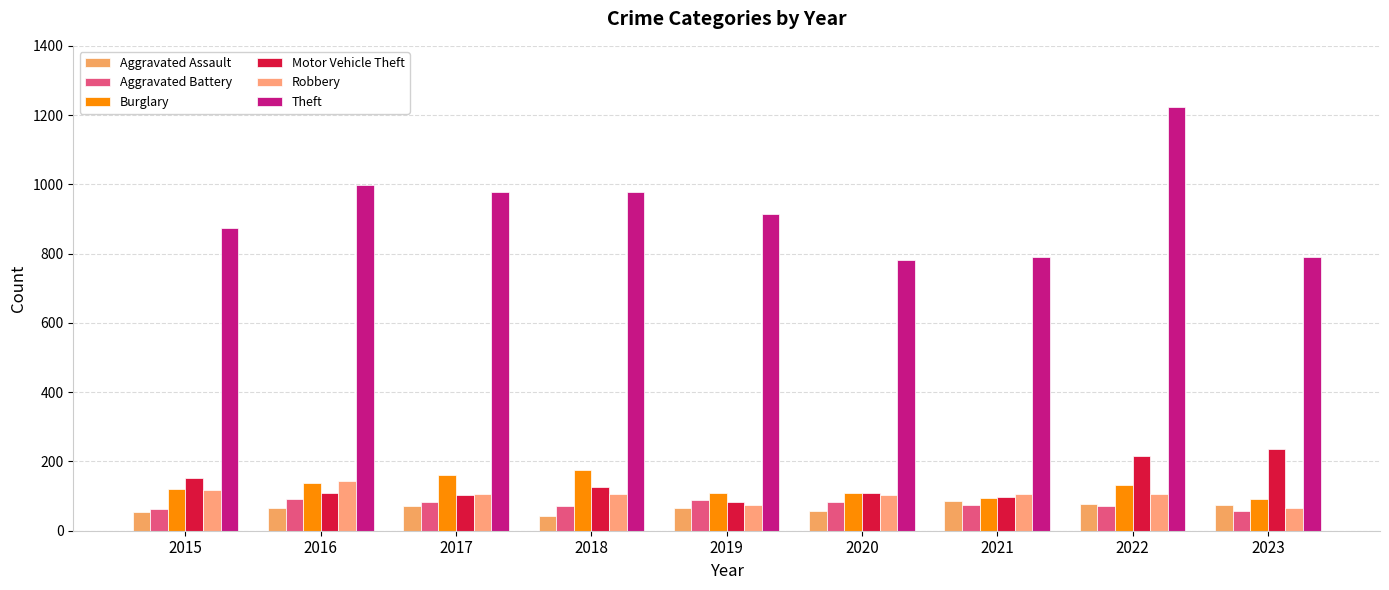

How many groups of bars are there?

9